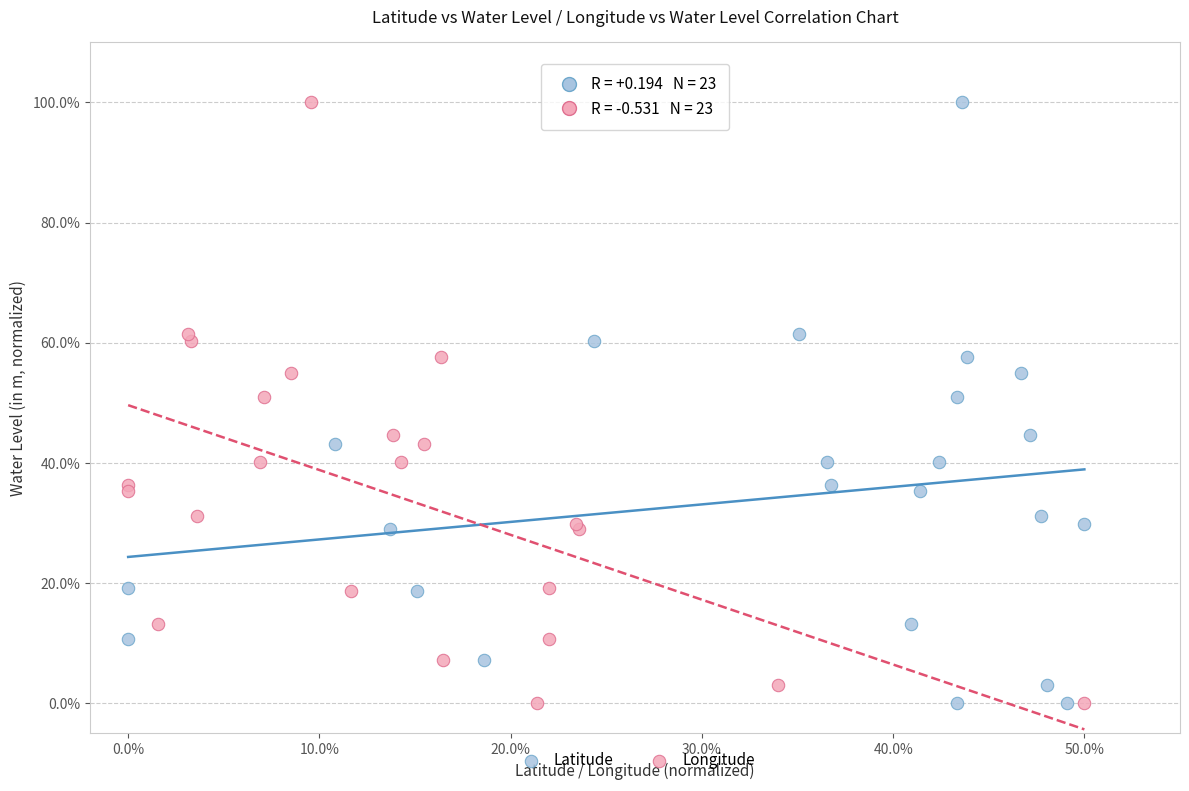

What are all the series names shown in the legend?

Latitude, Longitude